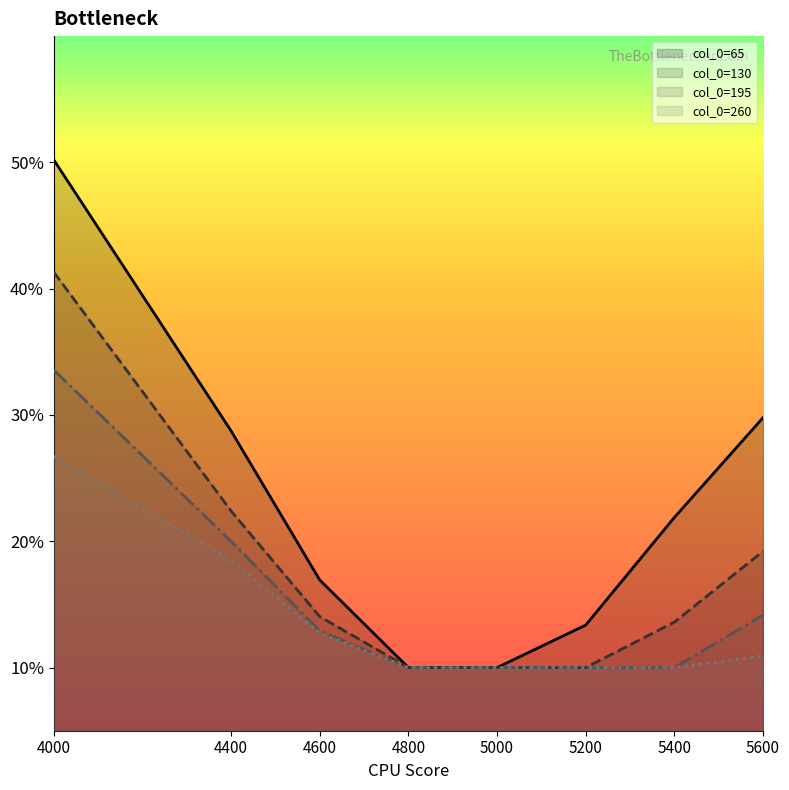

Which has a higher value, 5600 or 4400?

5600